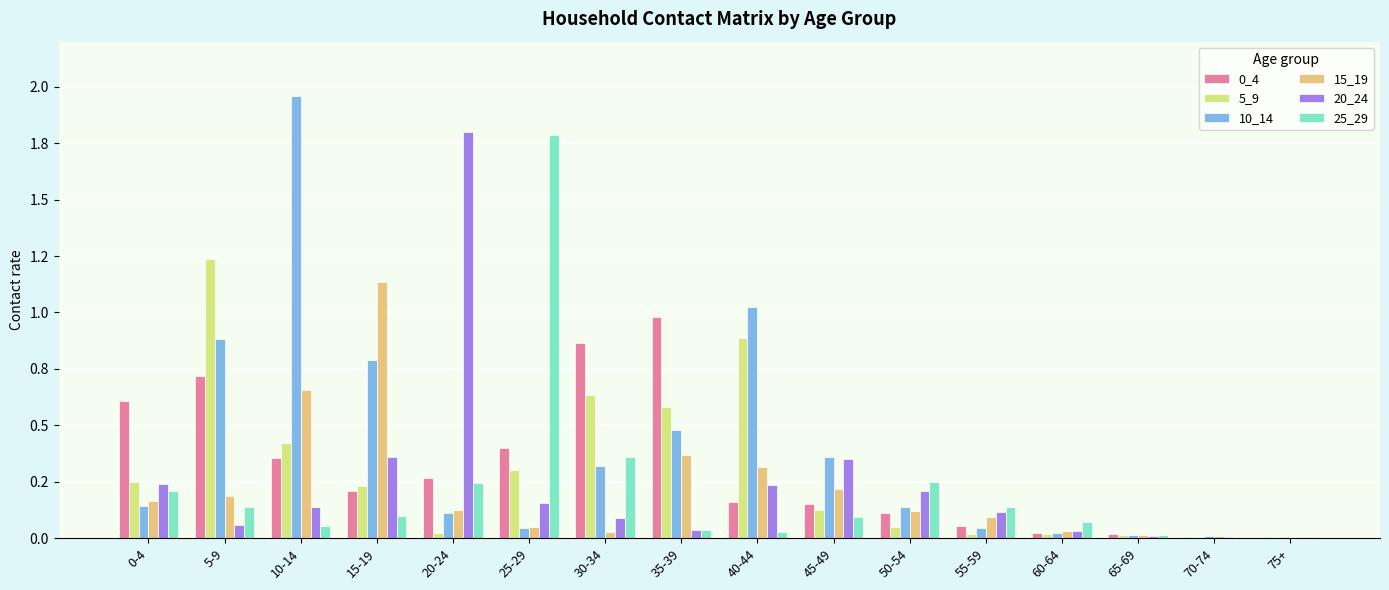

What is the difference between the maximum and minimum values in the 5_9 series?

1.2